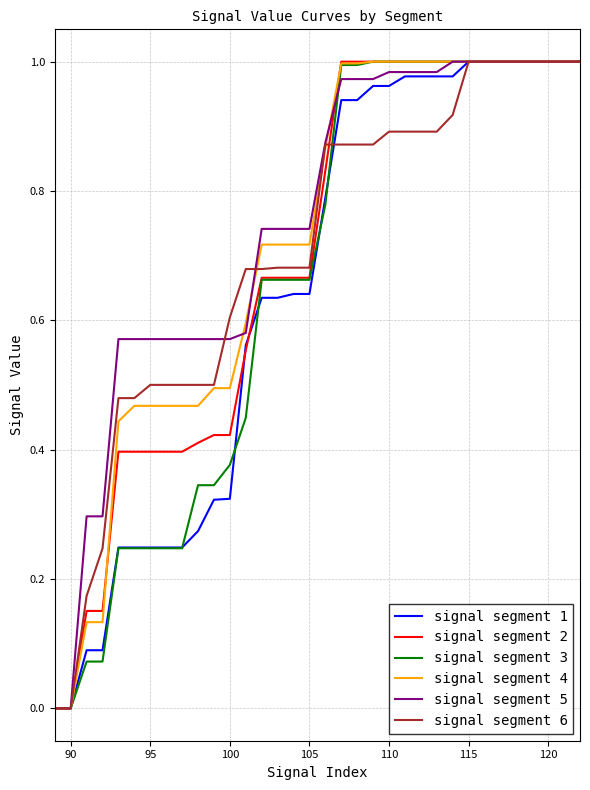

Is it true that signal segment 3 equals 1.0 at 115?

True